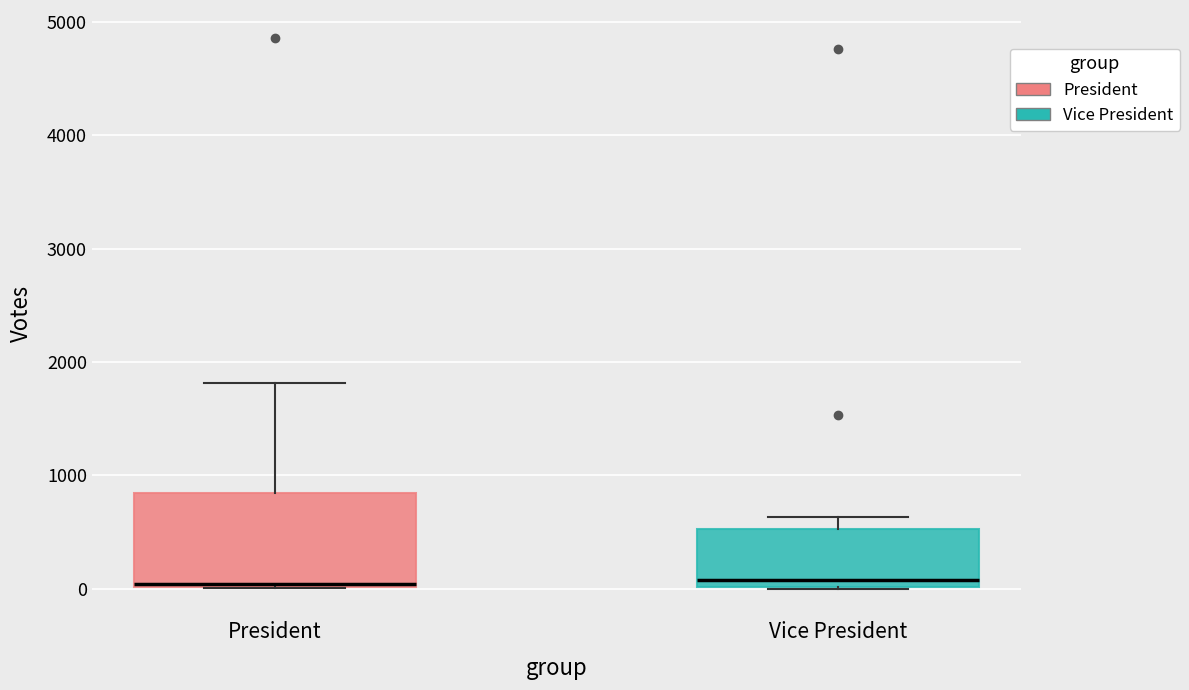

Which box is the tallest, from its lower edge to its upper edge?

President